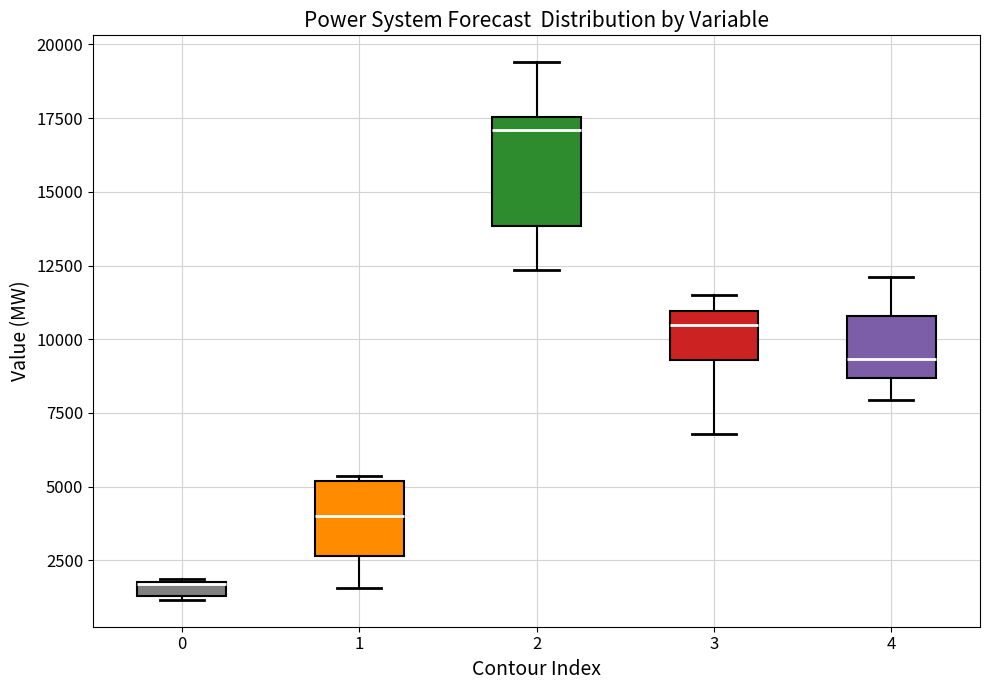

Where does the lower whisker of the box at x = 1 end on the y-axis? The values are not printed on the chart, so give them approximately, as read against the axis.

1500